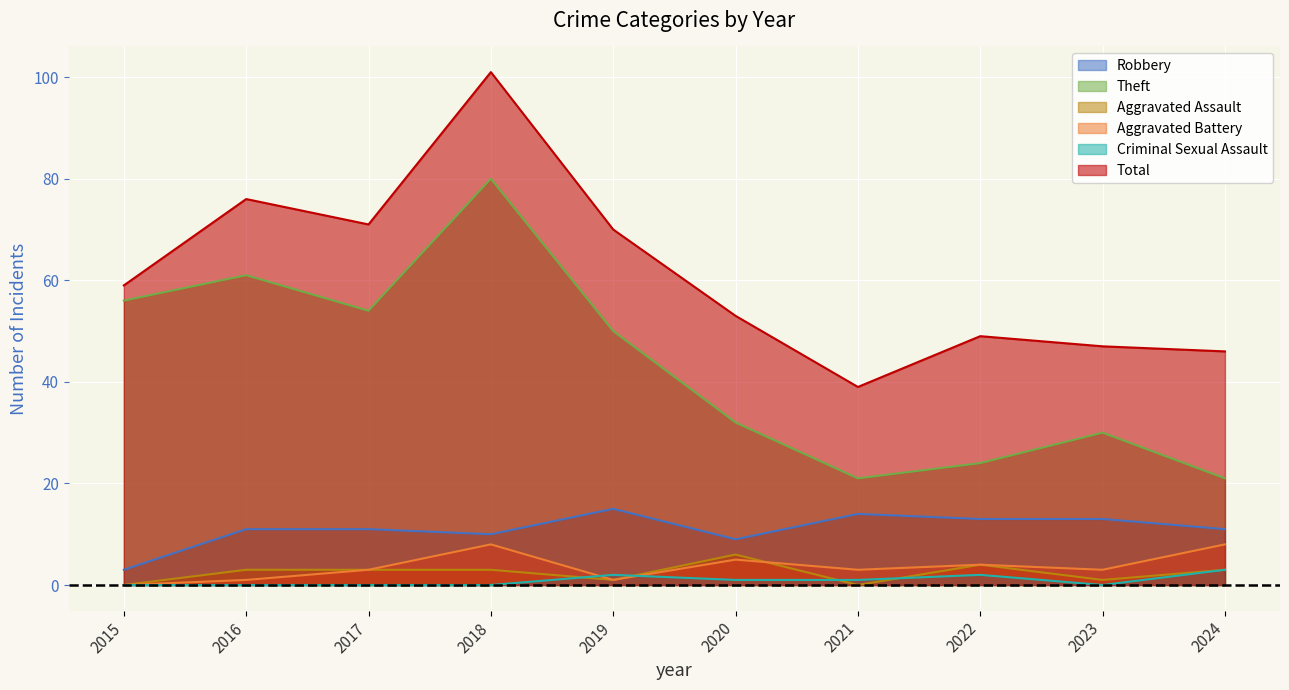

Which category has the lowest value across all series?

2015